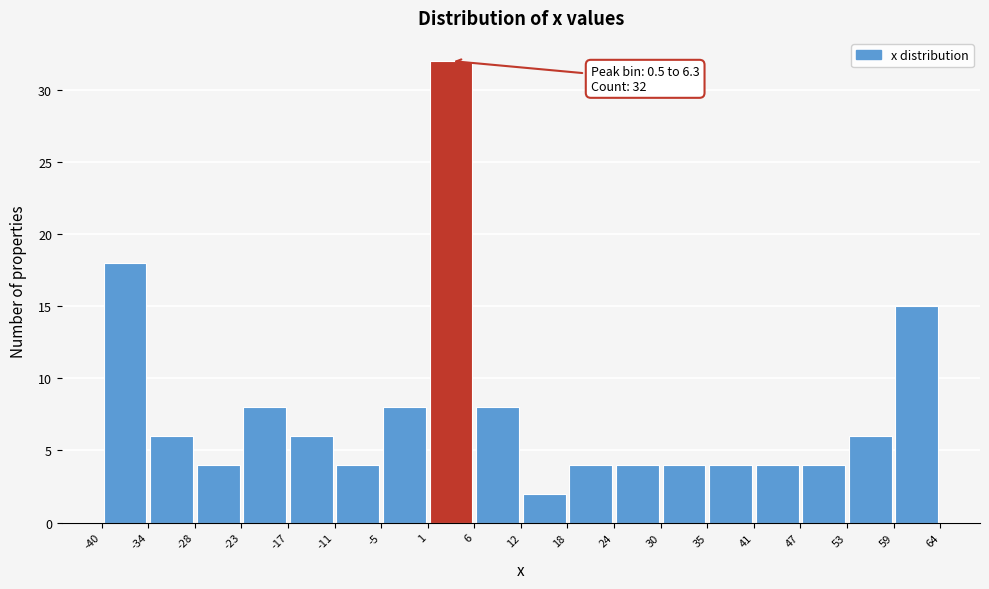

Over which range of the x-axis is the bar tallest?

1 to 6